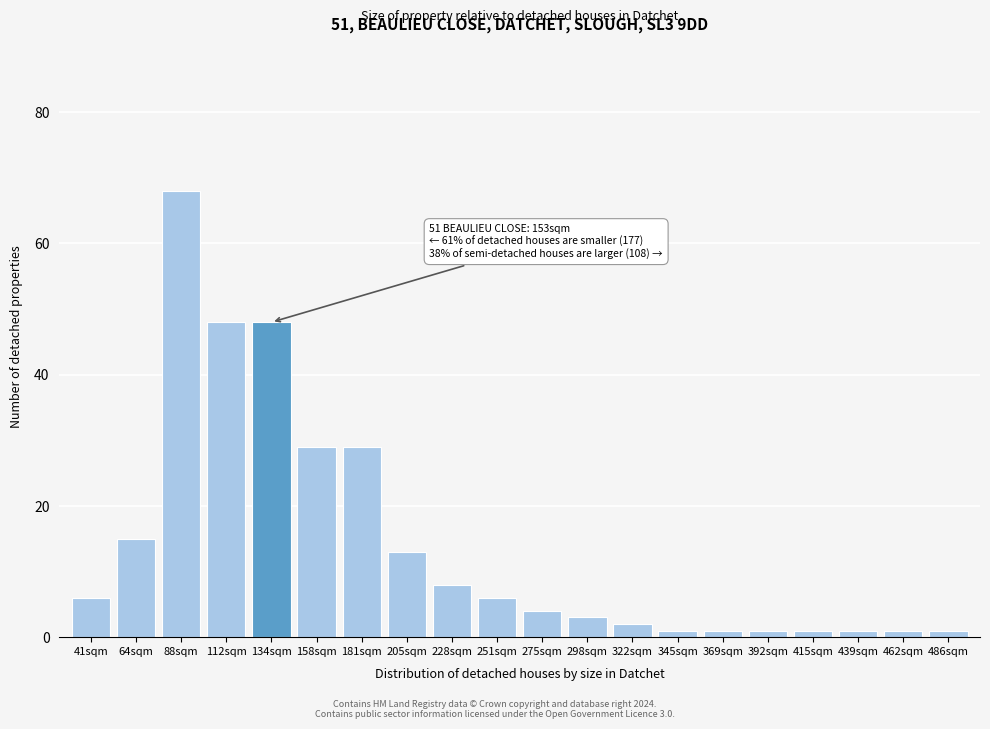

Reading left to right, transcribe all the data shown in this chart.

41sqm=6	64sqm=15	88sqm=68	112sqm=48	134sqm=48	158sqm=29	181sqm=29	205sqm=13	228sqm=8	251sqm=6	275sqm=4	298sqm=3	322sqm=2	345sqm=1	369sqm=1	392sqm=1	415sqm=1	439sqm=1	462sqm=1	486sqm=1